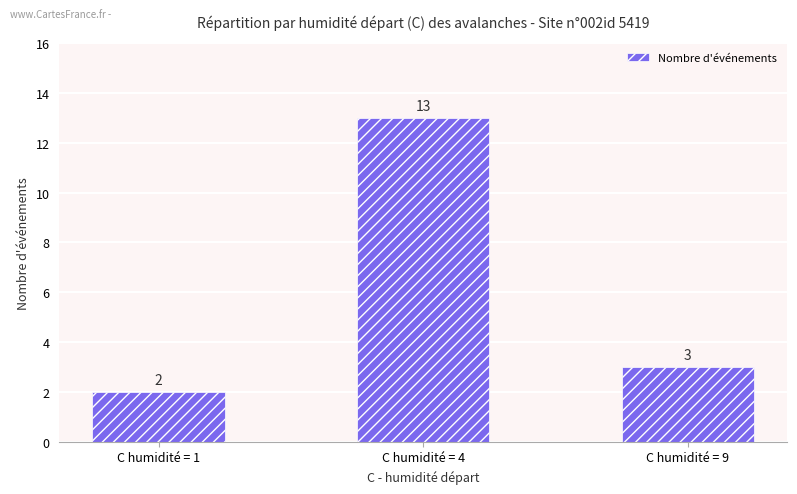

Is it true that the value at C humidité = 1 is 3?

False